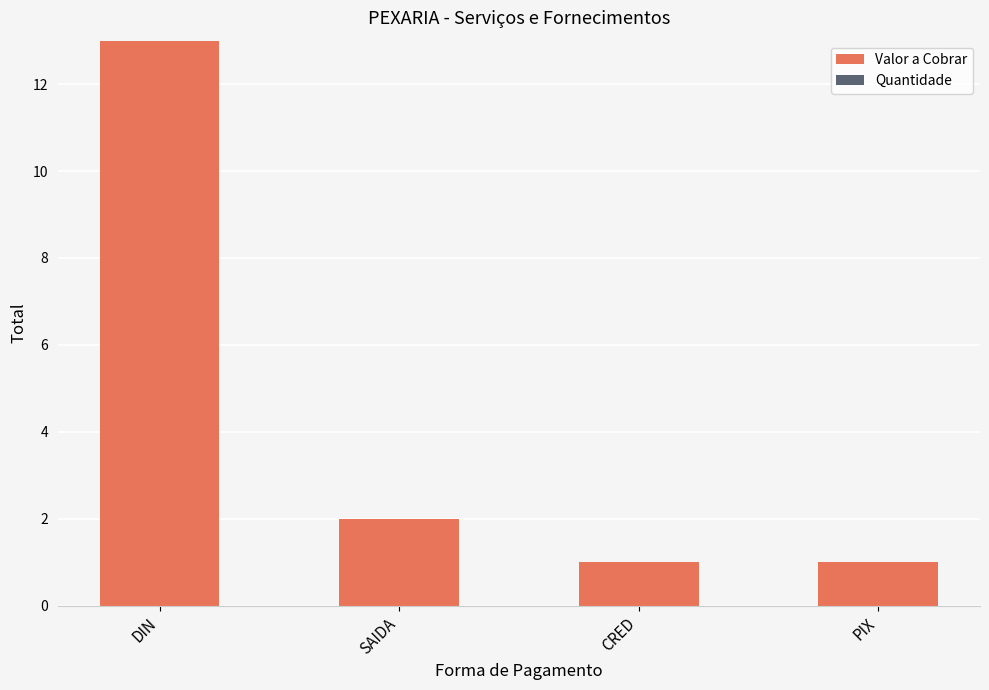

What is the change in value from DIN to CRED?

-12